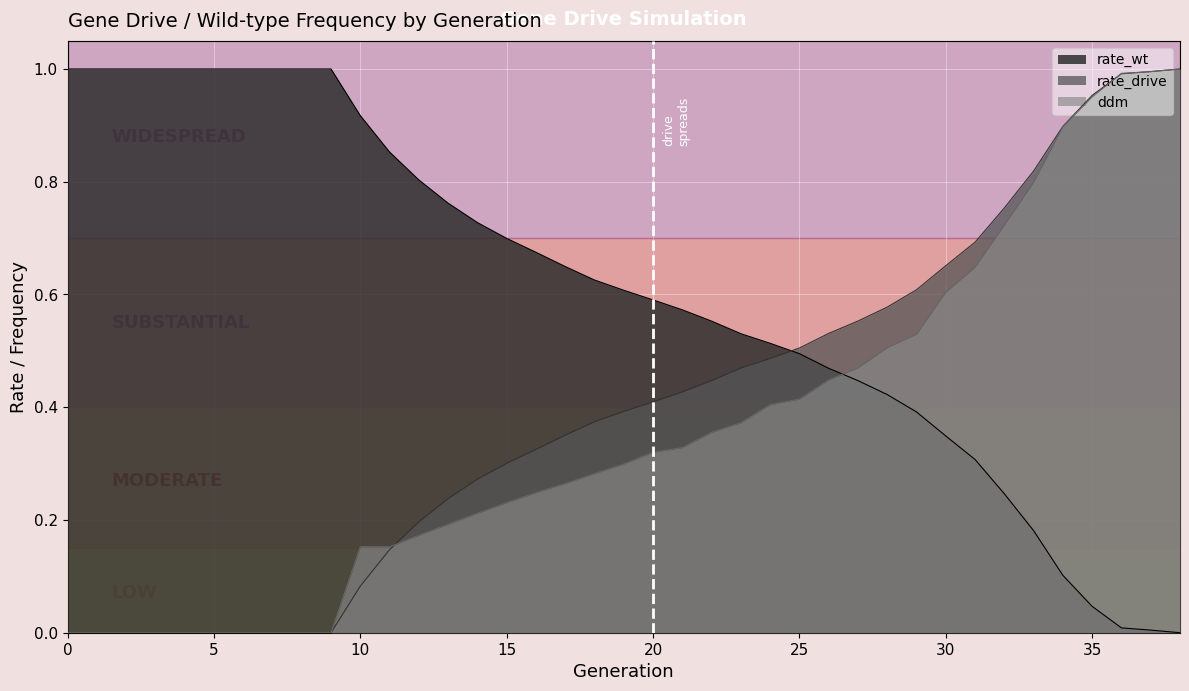

In ddm, how many points are lower than both neighbors (excluding endpoints)?

1